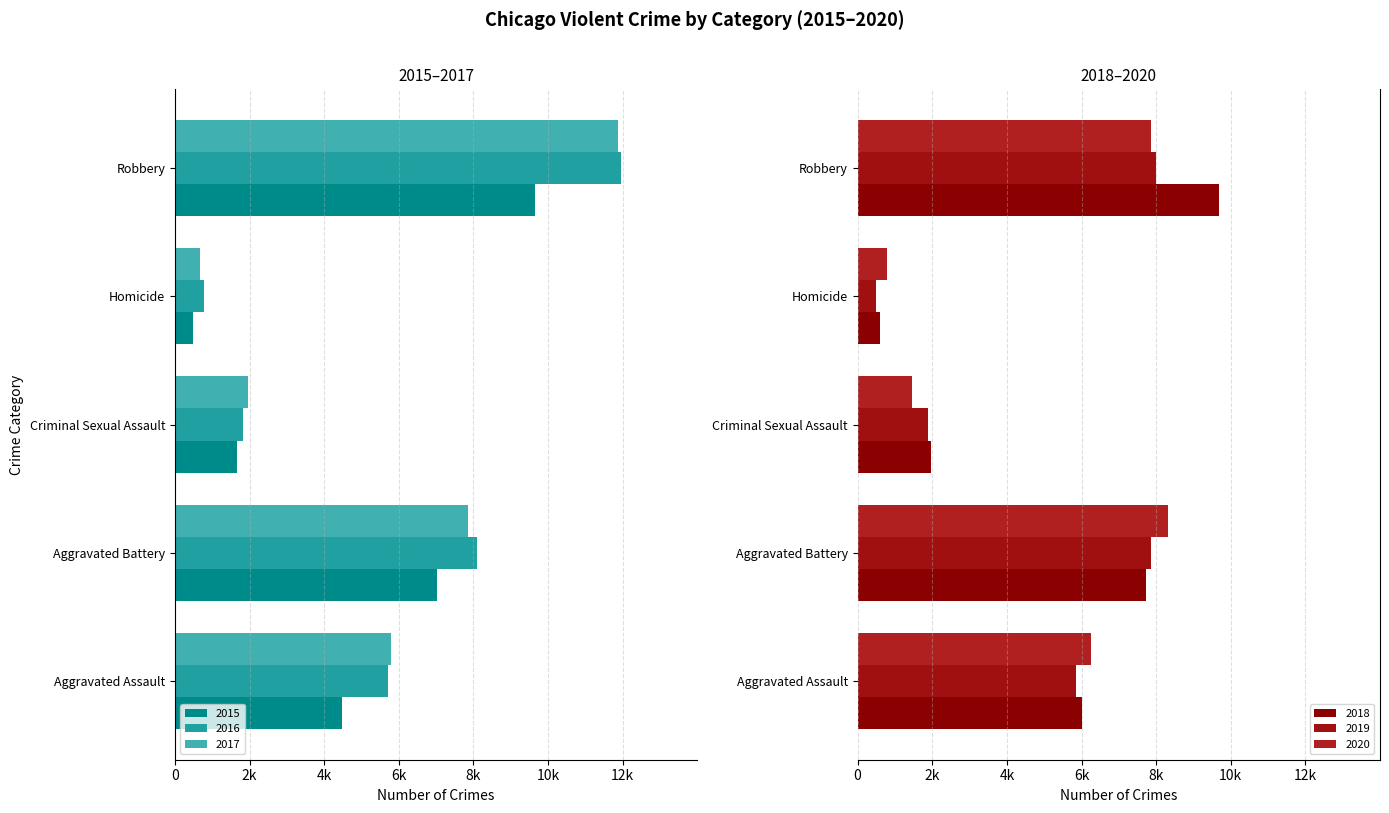

Which series has the largest total across all categories?

2018